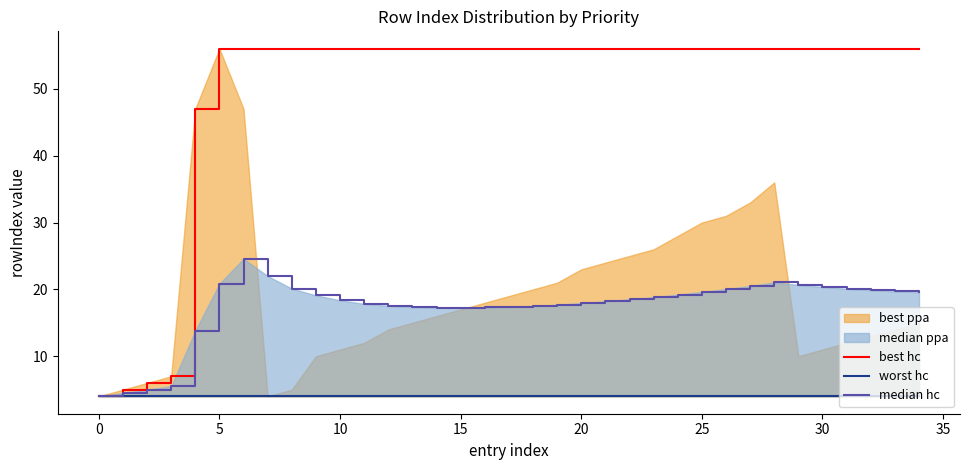

True or false: best hc has a value of 99.8 at 15.

False